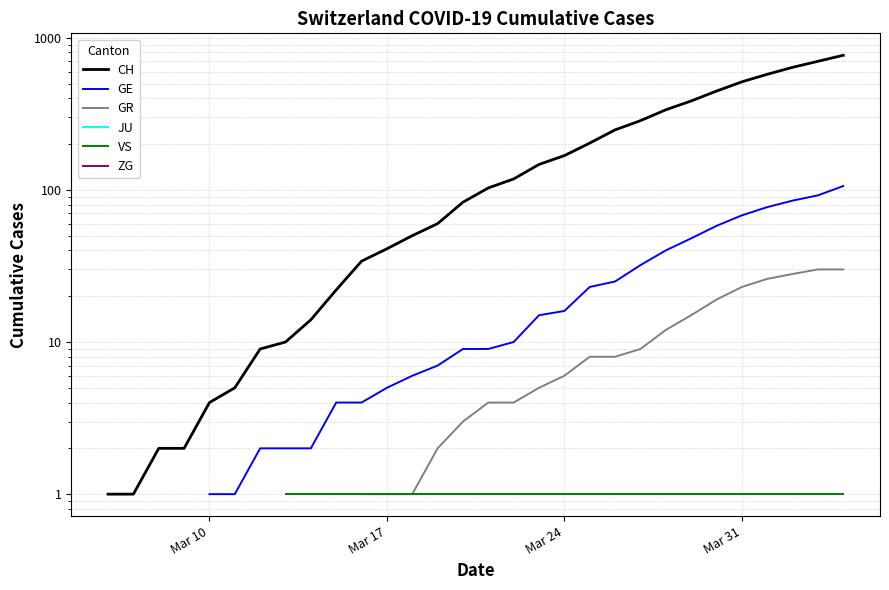

True or false: VS and GR cross at least once.

False